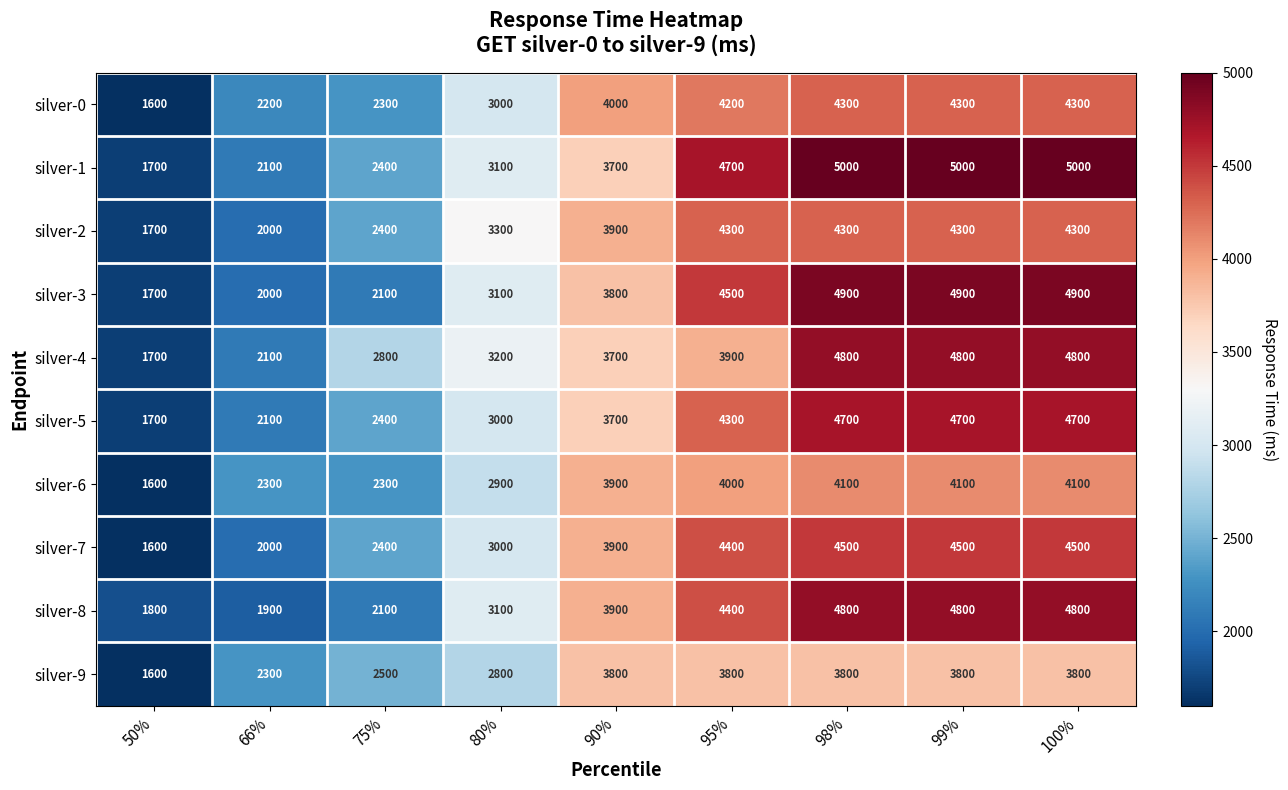

Which series changed the most between 75% and 100%?

silver-3